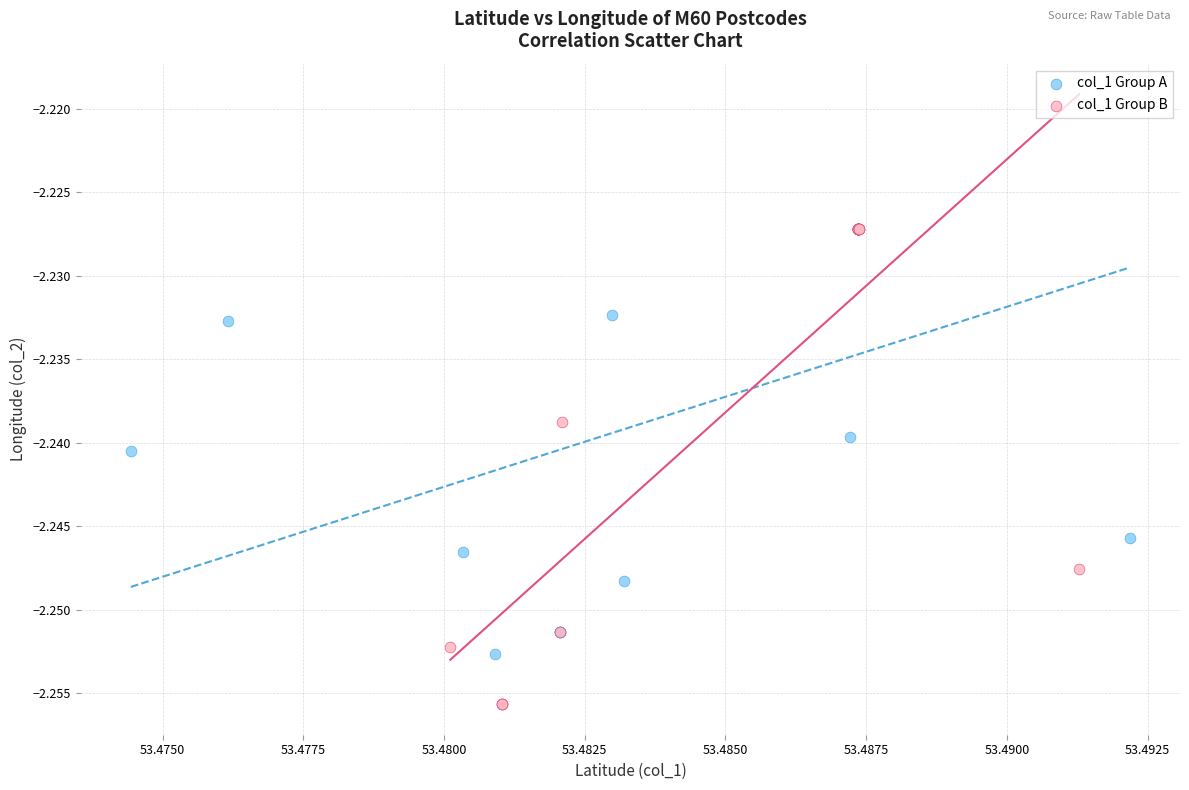

Which series has the largest Y range (max minus min)?

col_1 Group B